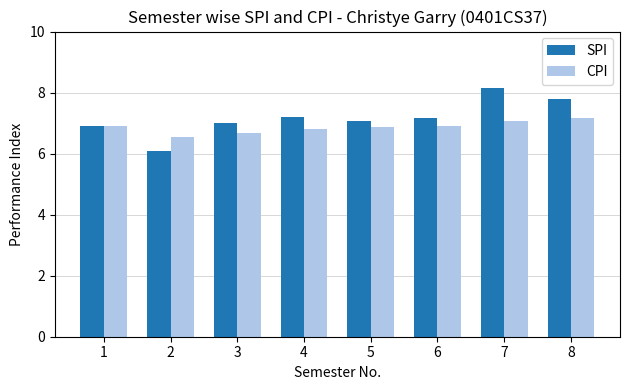

What is the value of the CPI bar at the 5th from the left?

6.9